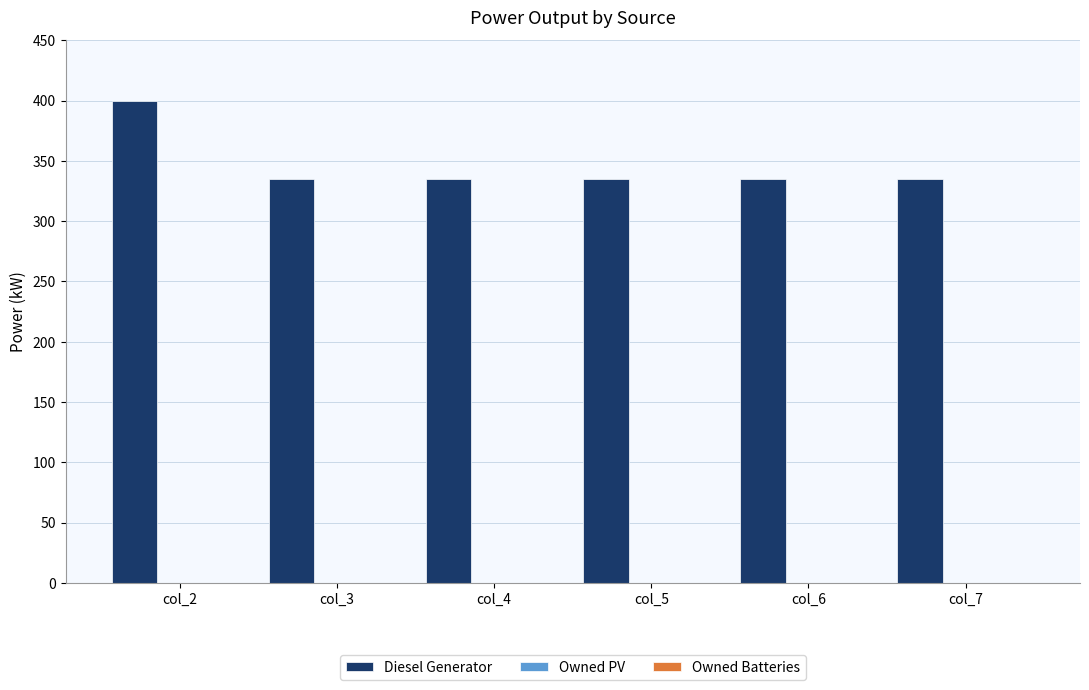

What is the difference between the maximum and minimum values?

65.0